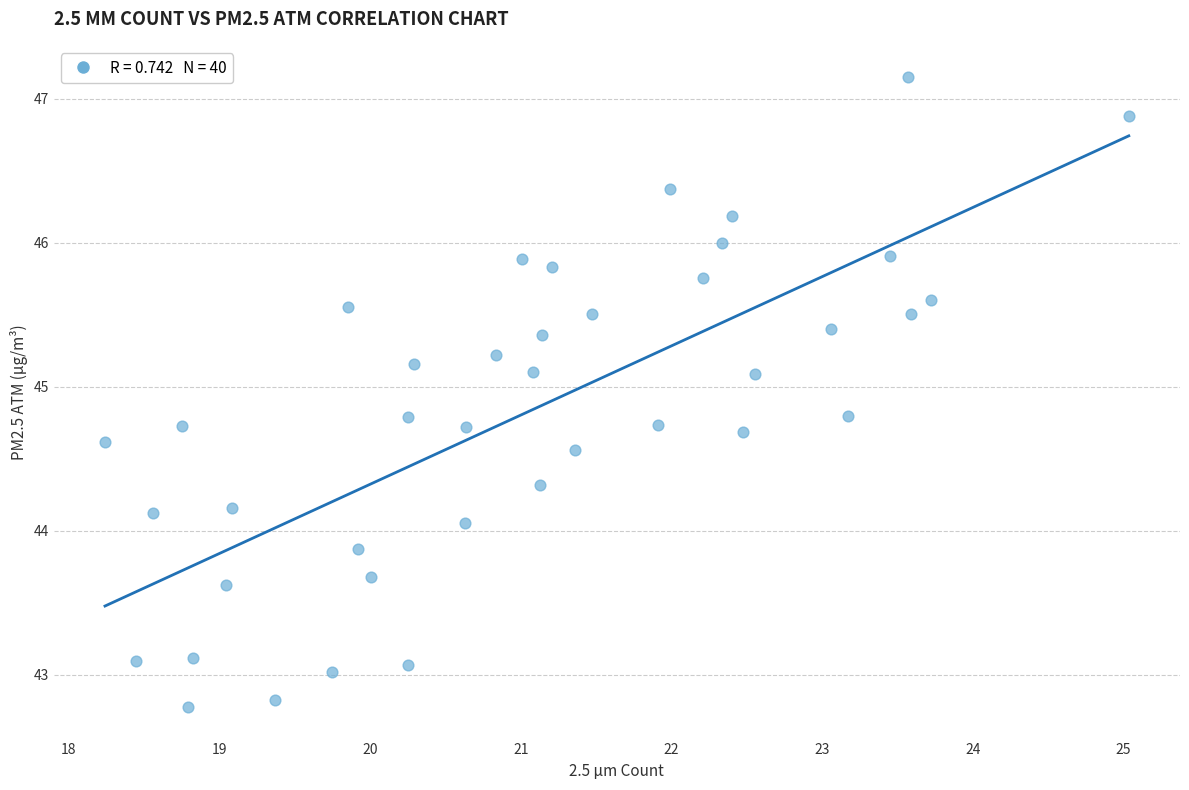

What Y value in the scatter plot is closest to 44?

44.1